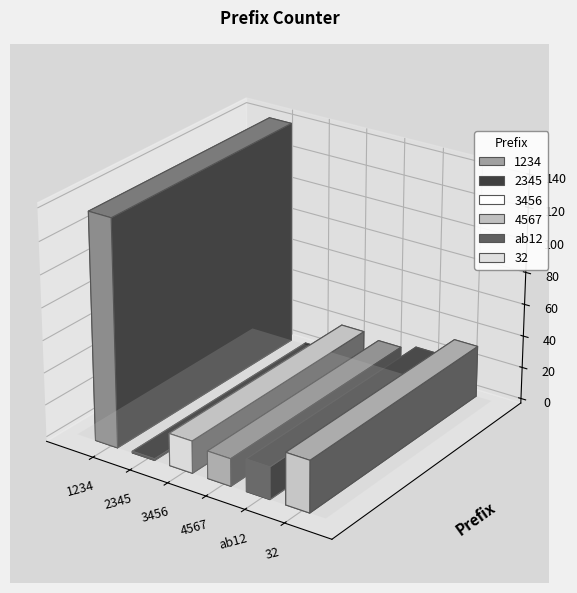

What is the sum of the values at 3456 and ab12?

40